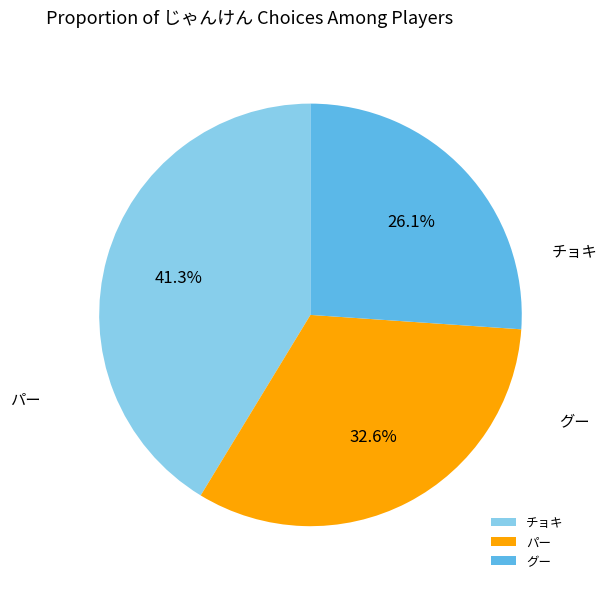

To the nearest percent, what portion does パー represent?

33%